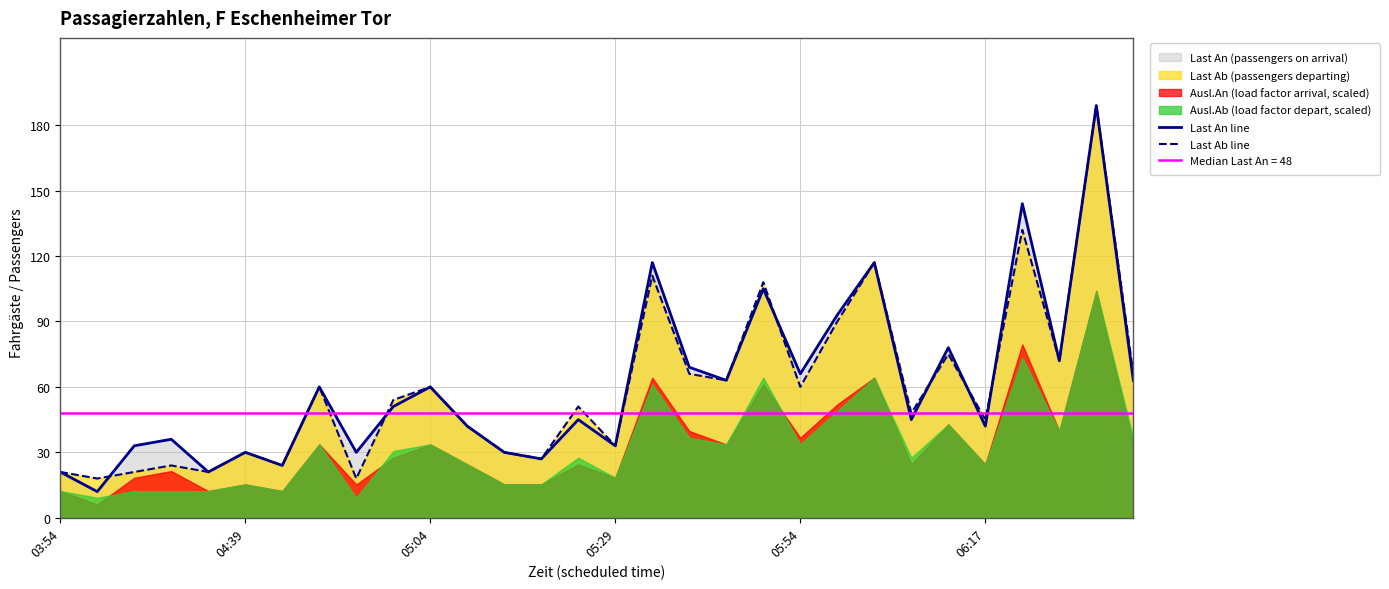

The Last Ab line series shows 26 at 05:54. True or false?

False